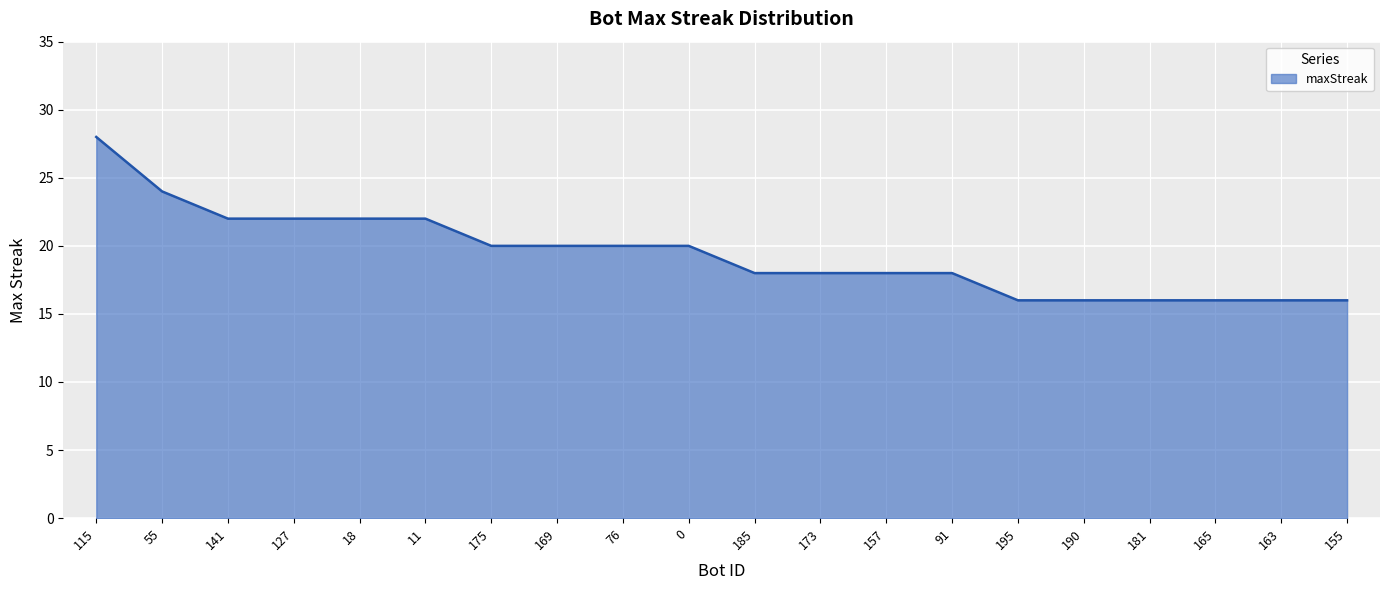

Does the chart display data point markers on the line(s)?

No